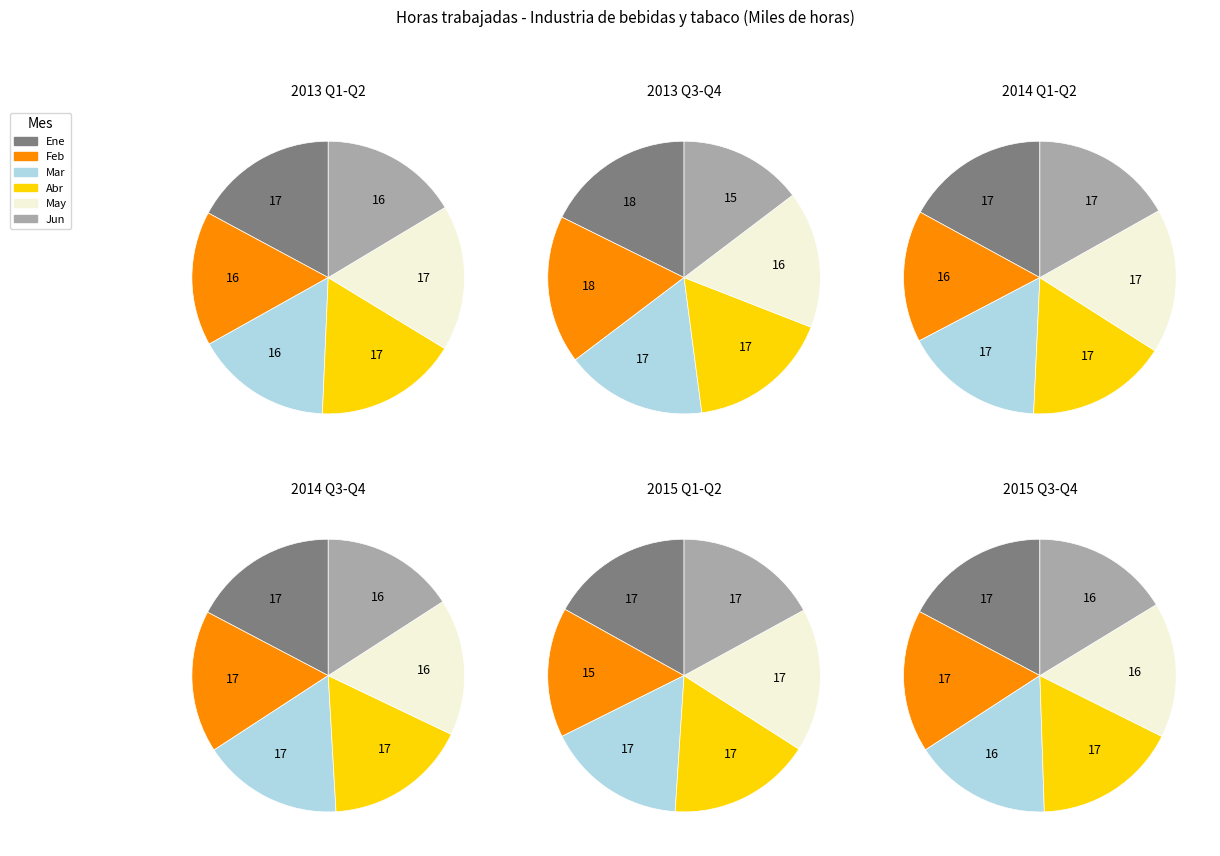

Is 29 the majority of the pie?

No